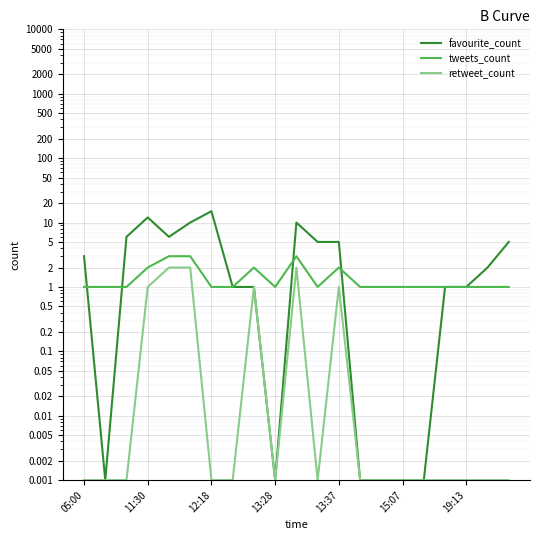

True or false: favourite_count has a value of 3.0 at 05:00.

True